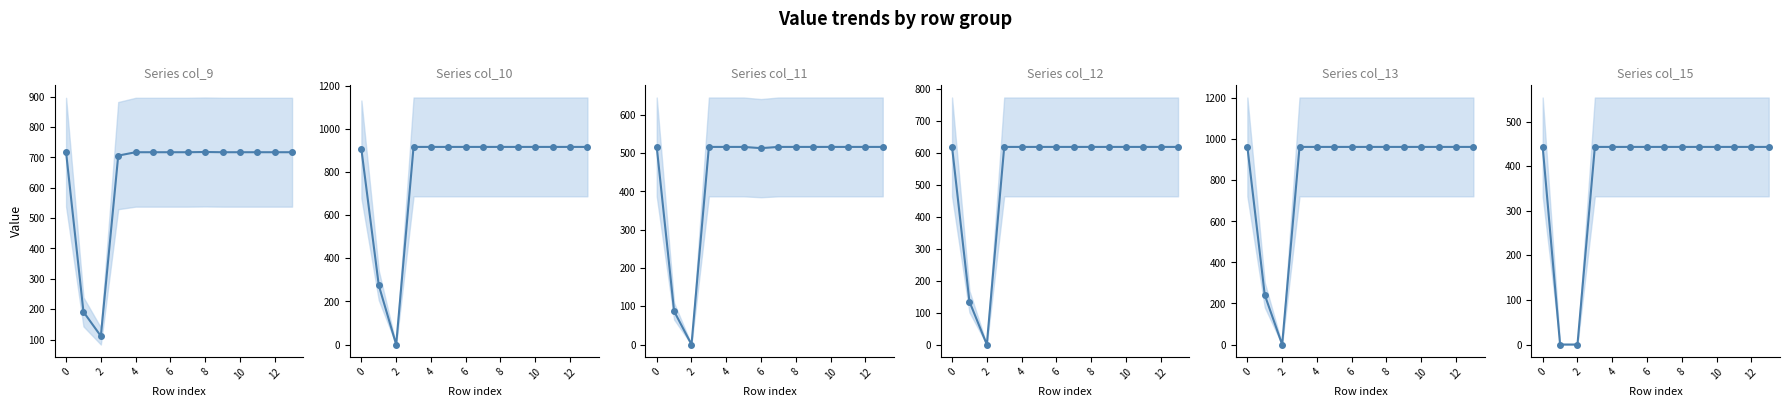

What is the maximum value shown in the chart?

962.7